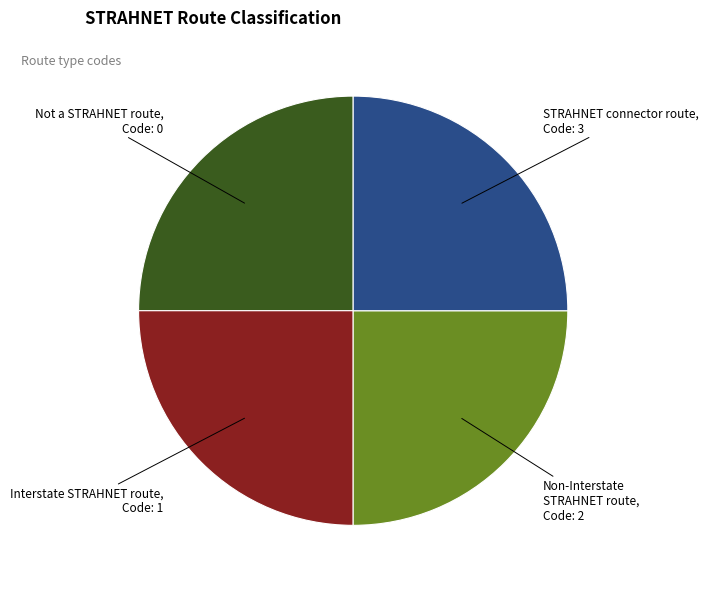

Does Interstate STRAHNET route represent more than half of the total?

No